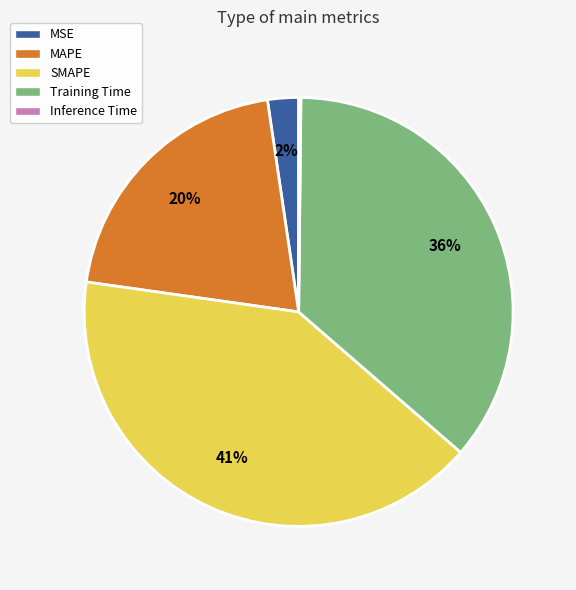

What percentage is the Training Time slice, to the nearest percent?

36%